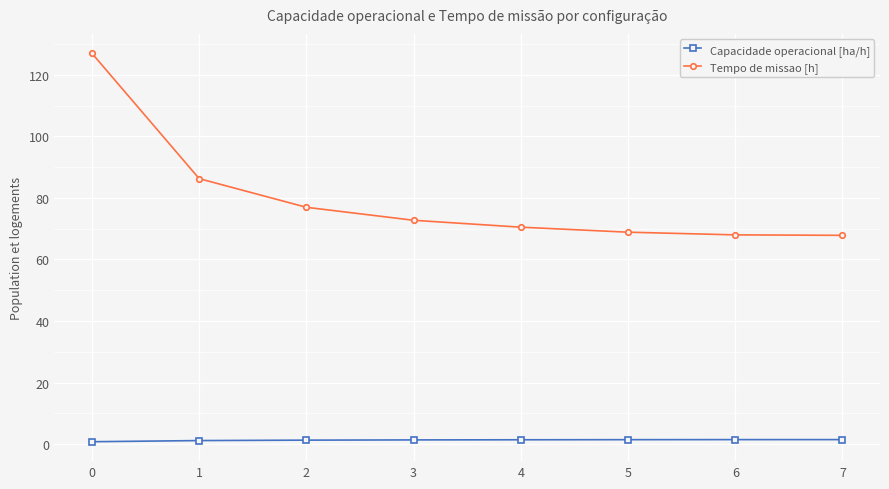

The value of Tempo de missao [h] at 5 is 68.8. True or false?

True